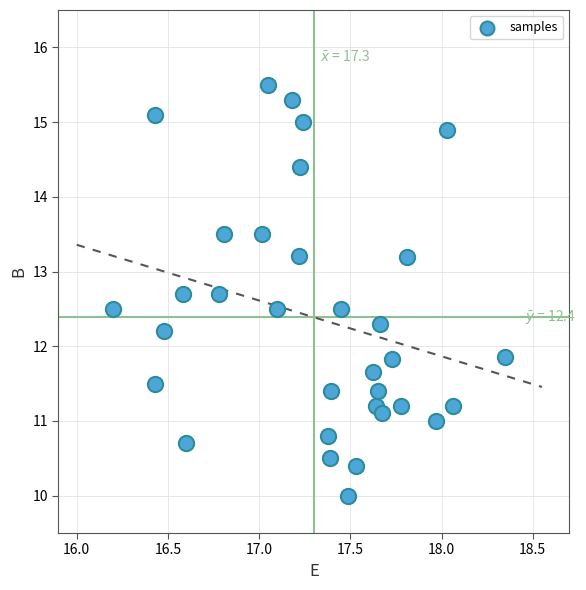

What is the range of X values (max minus min)?

2.2